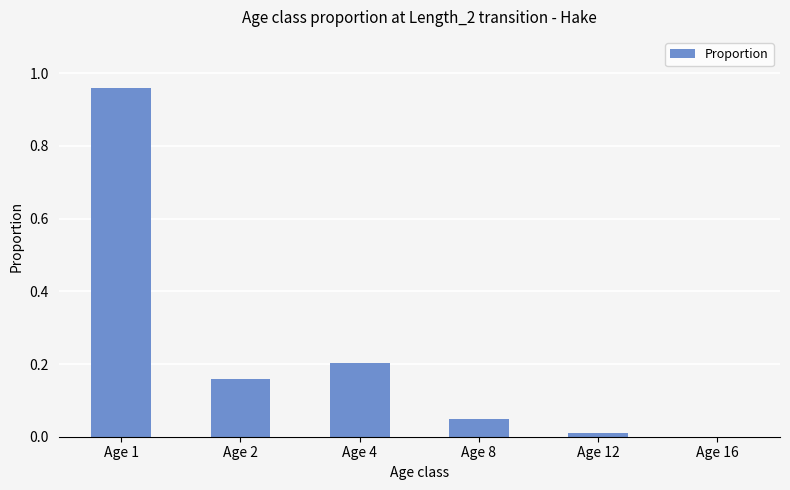

At which label is the value closest to 0?

Age 16